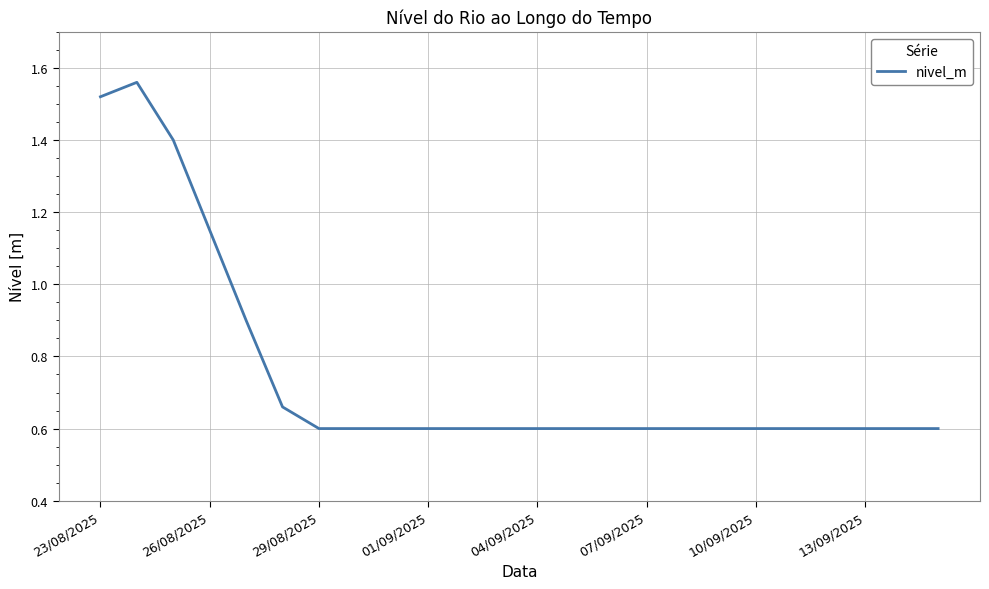

What is the smallest value displayed?

0.6